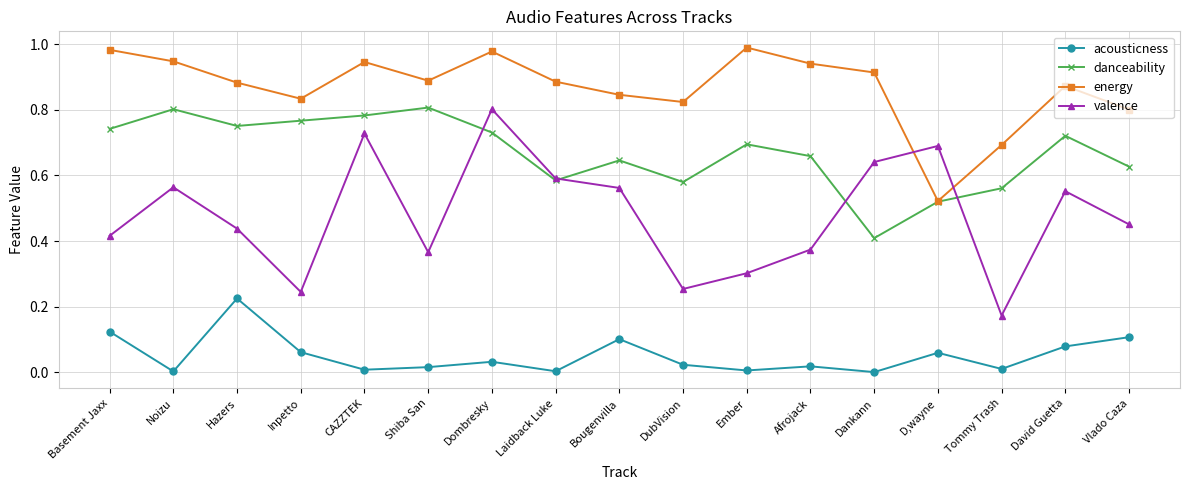

Rank the series at David Guetta from lowest to highest value.

acousticness, valence, danceability, energy